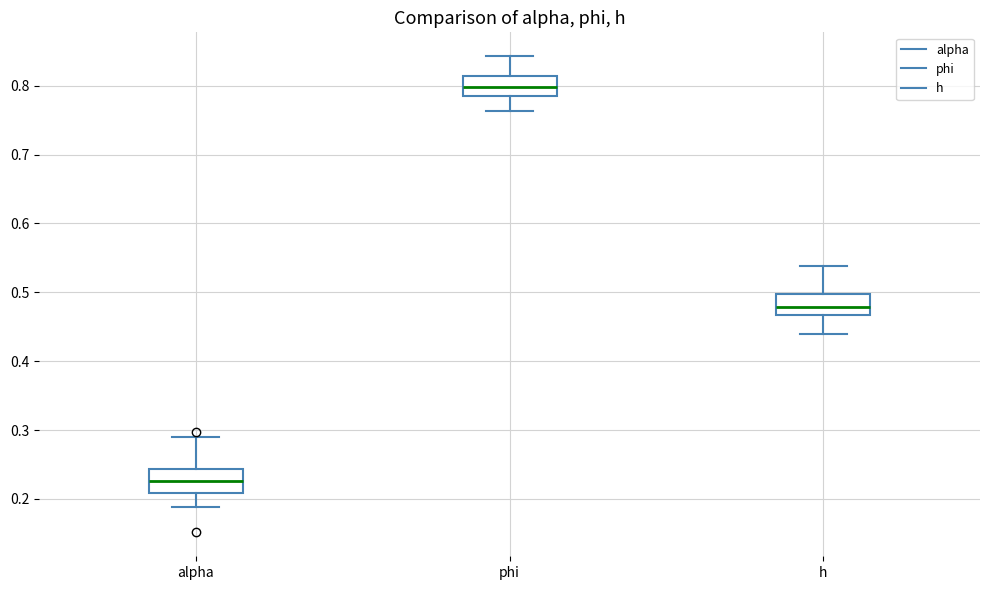

Which box has the lowest median line?

alpha